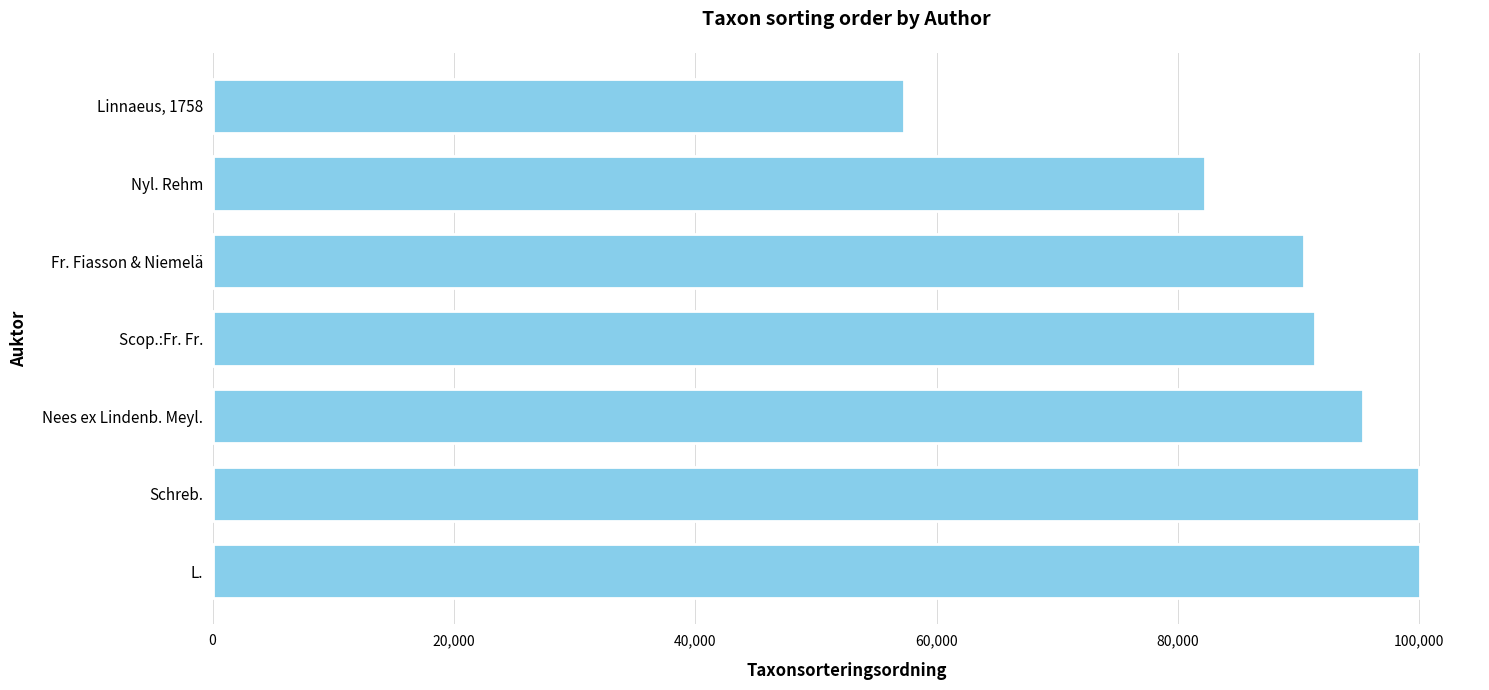

Which label corresponds to the smallest value in the chart?

Linnaeus, 1758